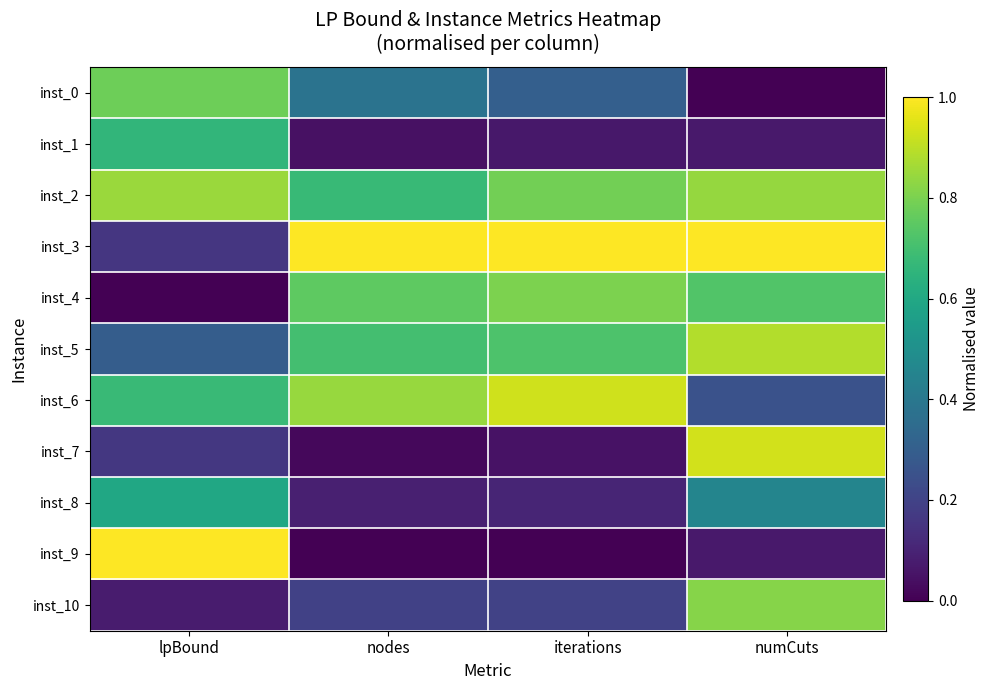

Which series has the largest total across all categories?

inst_3